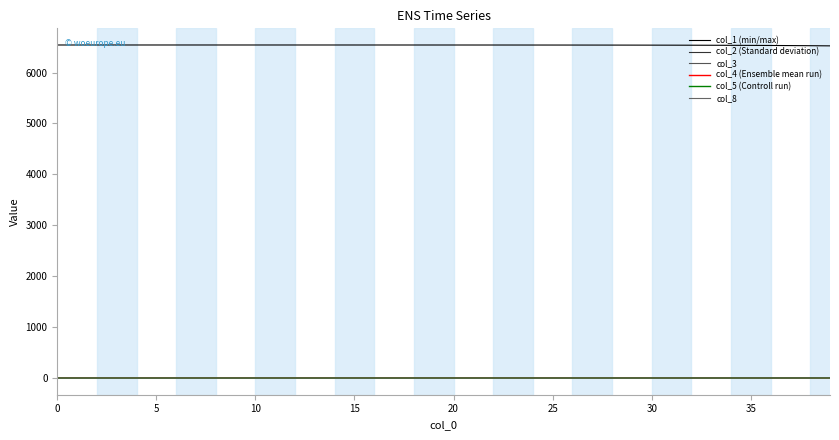

How many lines are shown in the chart?

6